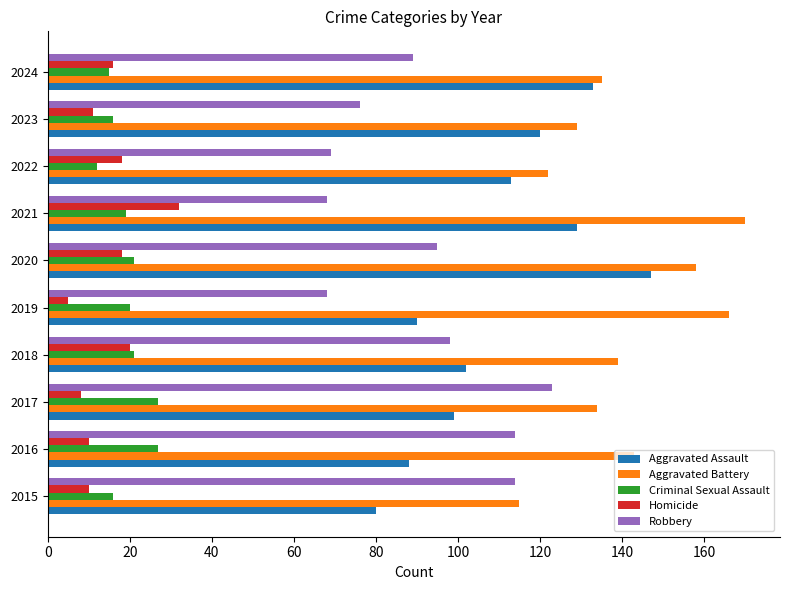

What is the average value of the Homicide series?

15